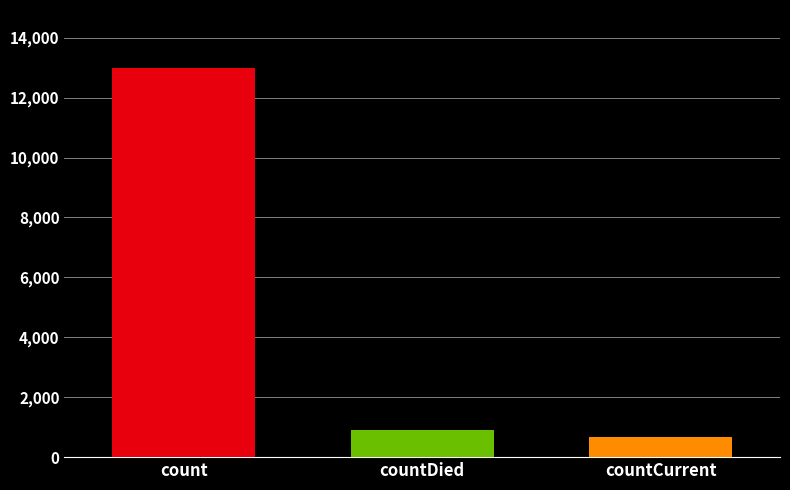

What is the minimum value shown in the chart?

666